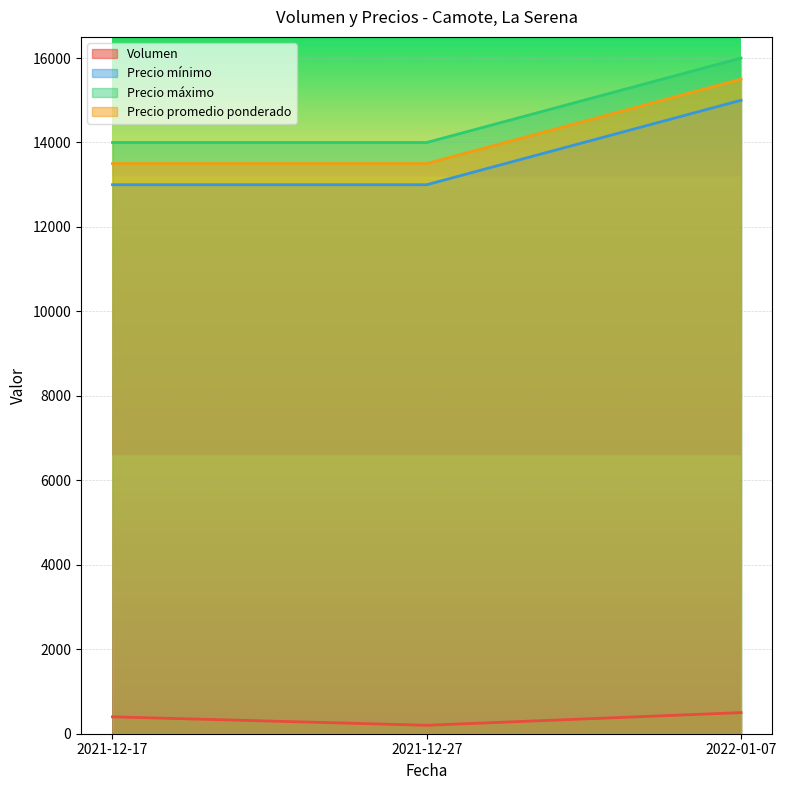

What is the sum of the Precio máximo values at 2022-01-07 and 2021-12-17?

30000